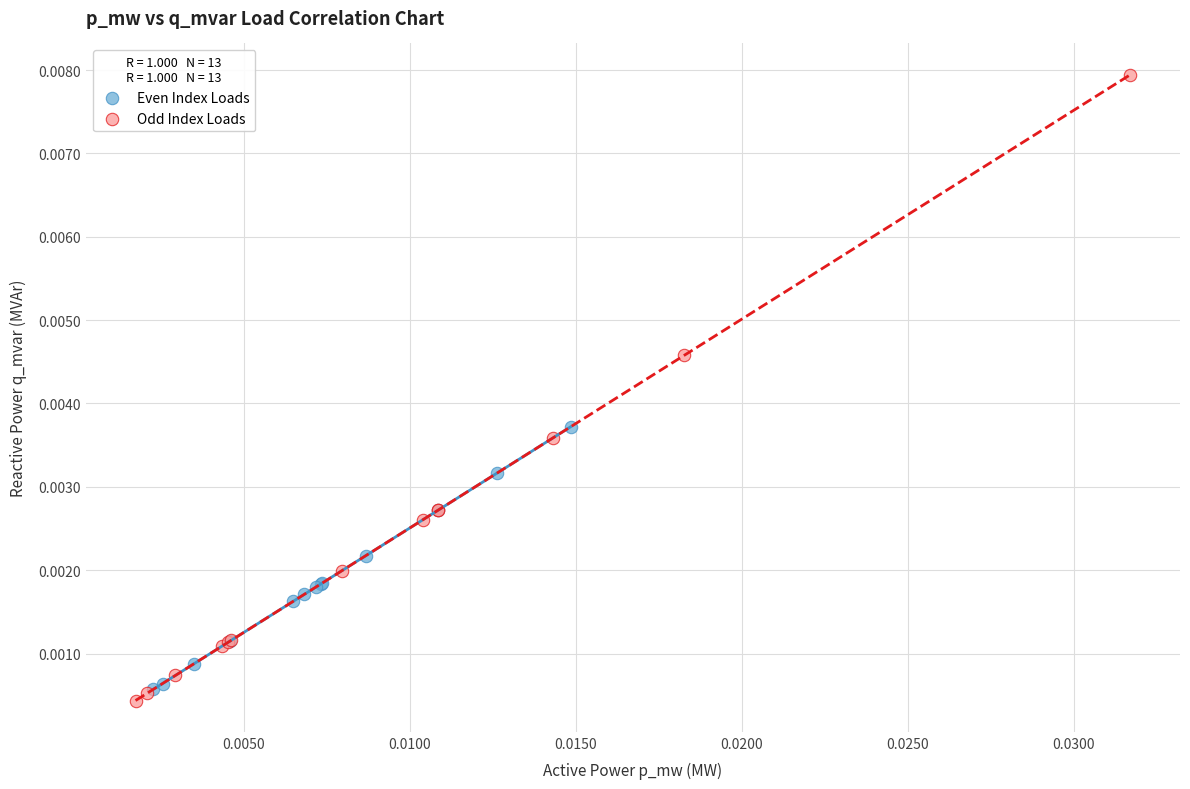

Which series has the largest Y range (max minus min)?

Odd Index Loads